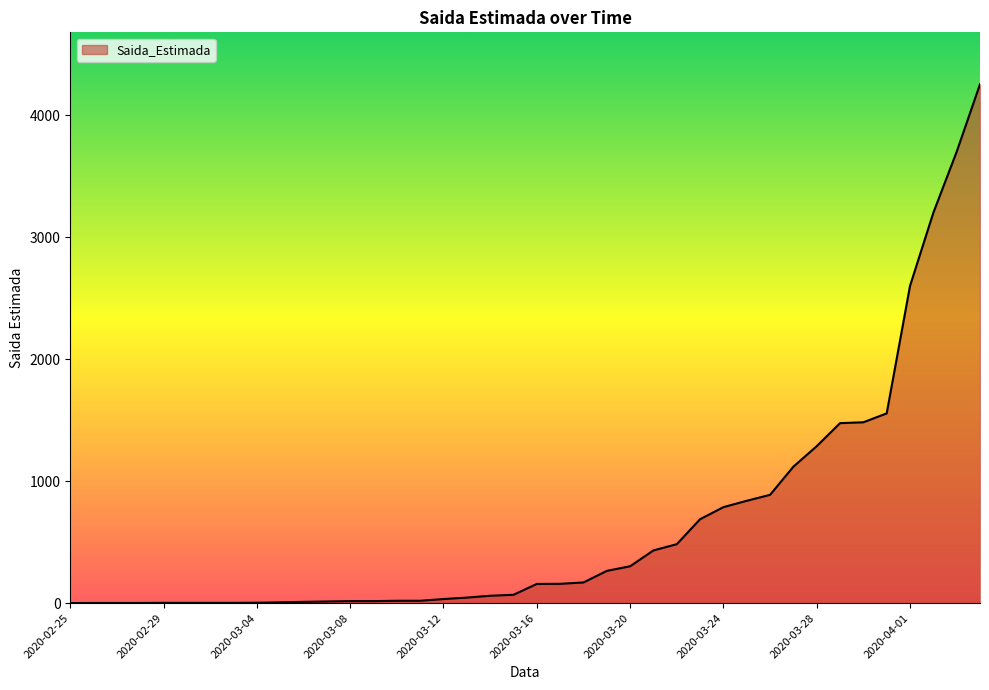

Does the chart display data point markers on the line(s)?

No